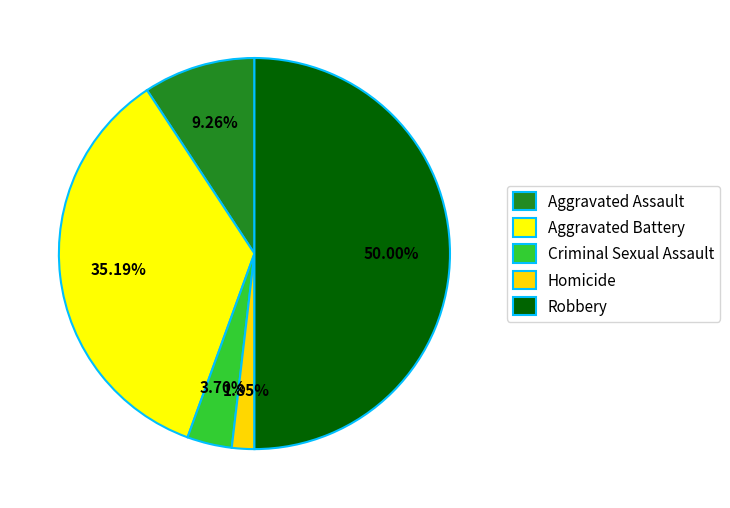

What portion of the pie excludes Aggravated Battery?

64.8%